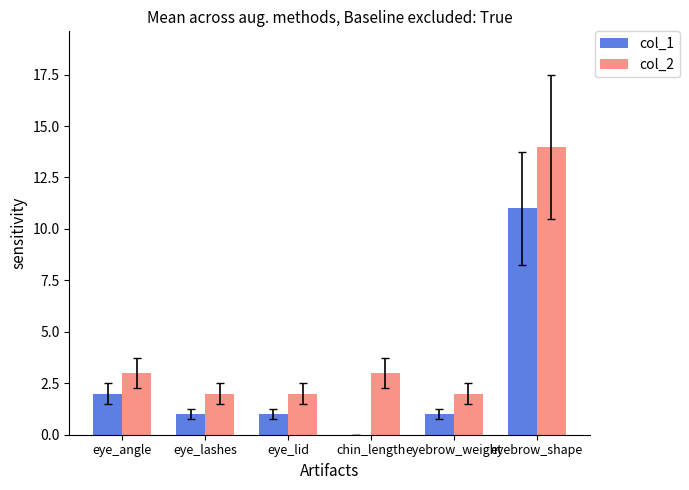

Which series has the widest spread of values?

col_2